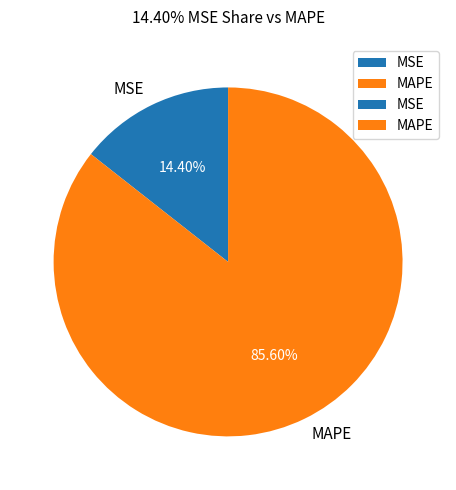

Which slice is the largest?

MAPE